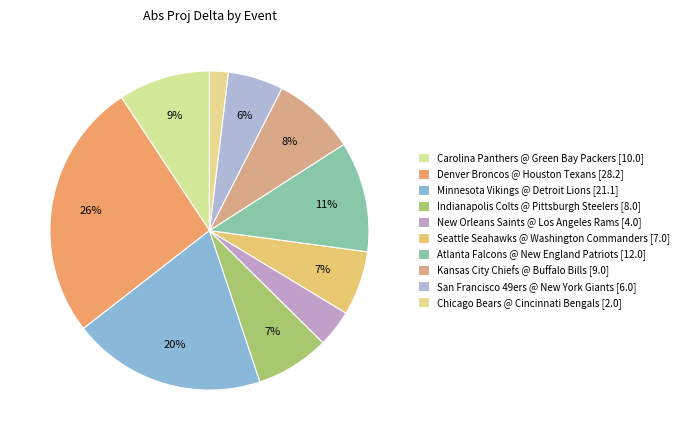

To the nearest percent, what portion does Kansas City Chiefs @ Buffalo Bills represent?

8%